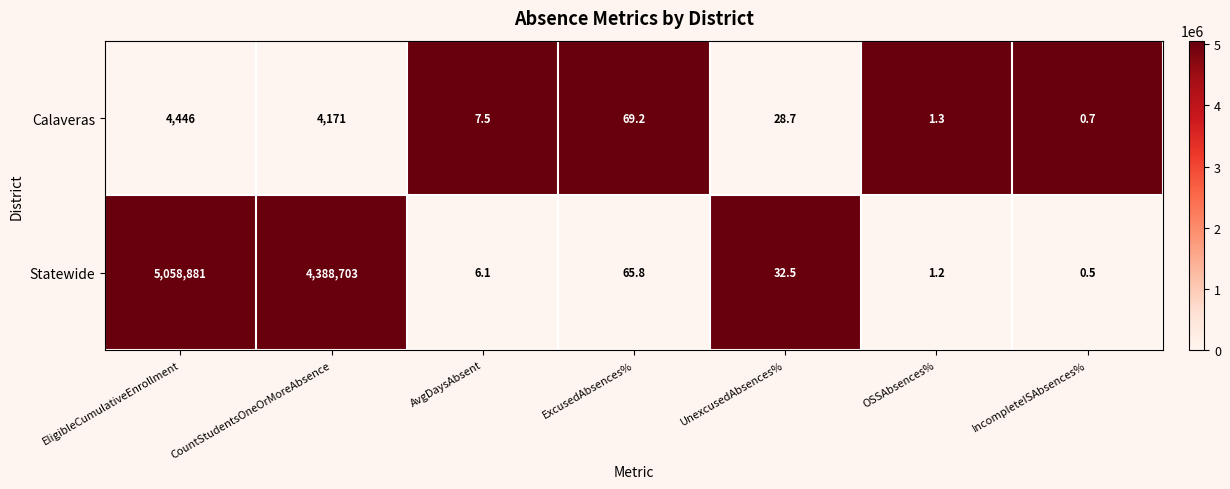

At which category does the chart reach its peak across all series?

EligibleCumulativeEnrollment